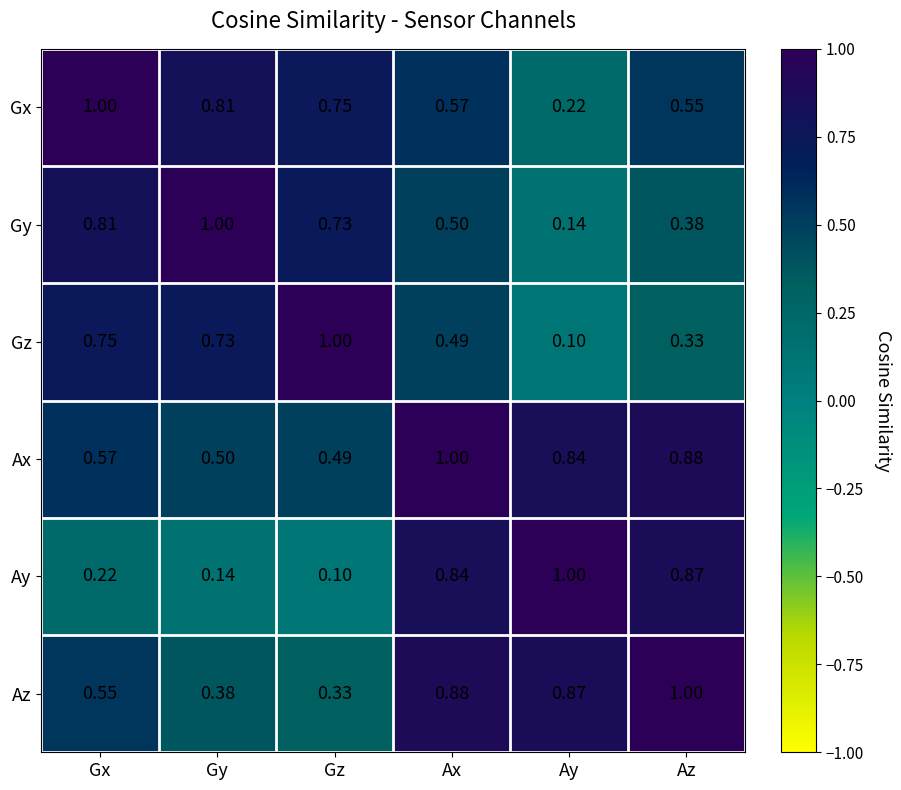

At which category is the sum across all series the highest?

Ax